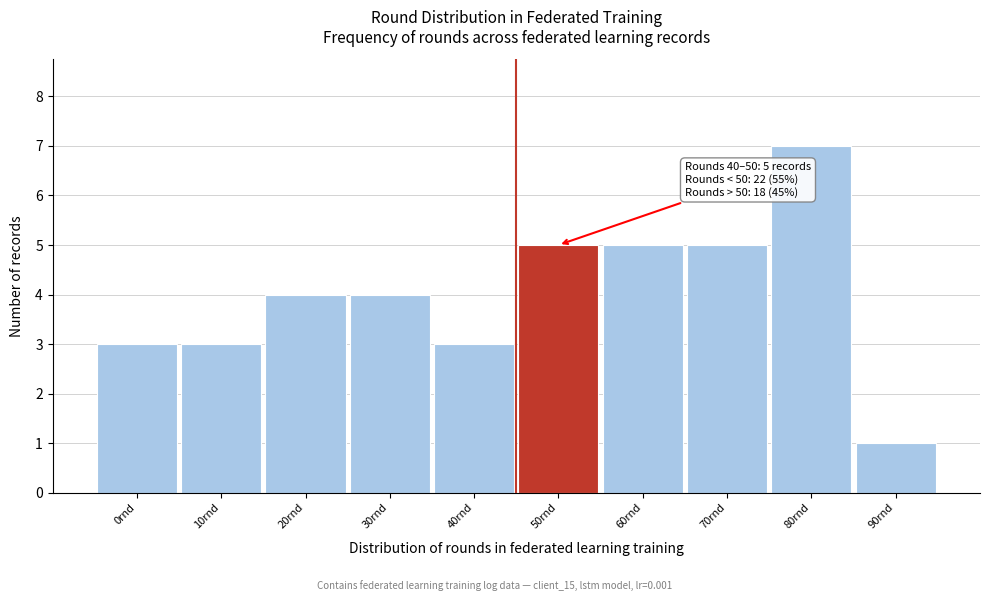

Reading left to right, extract all data points from this chart.

3	3	4	4	3	5	5	5	7	1